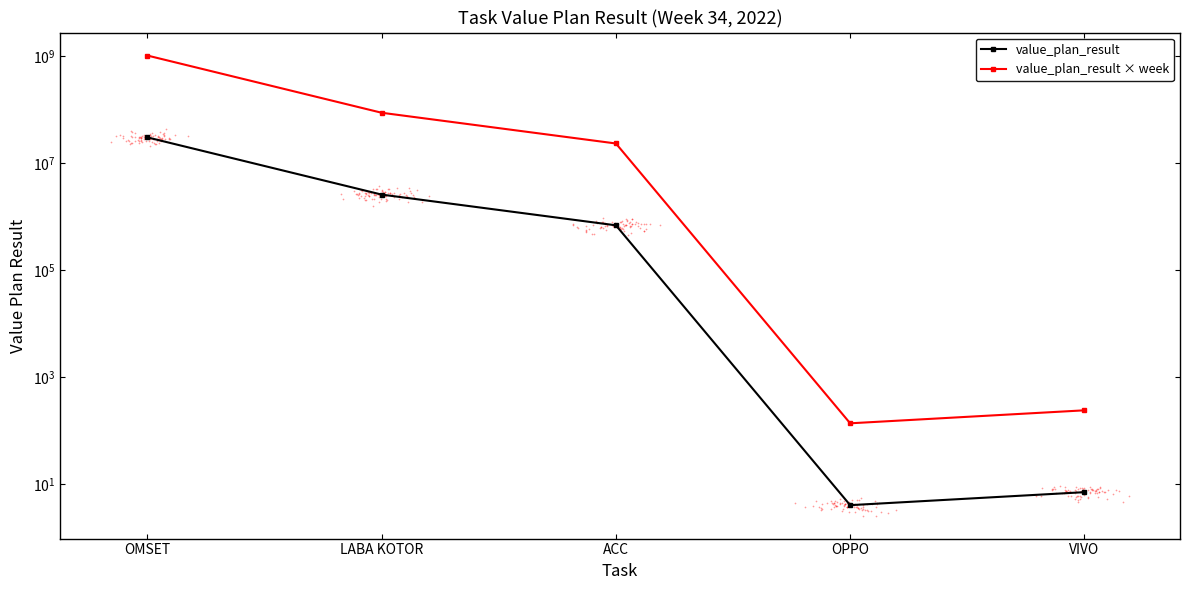

Which series has the largest total across all categories?

value_plan_result × week